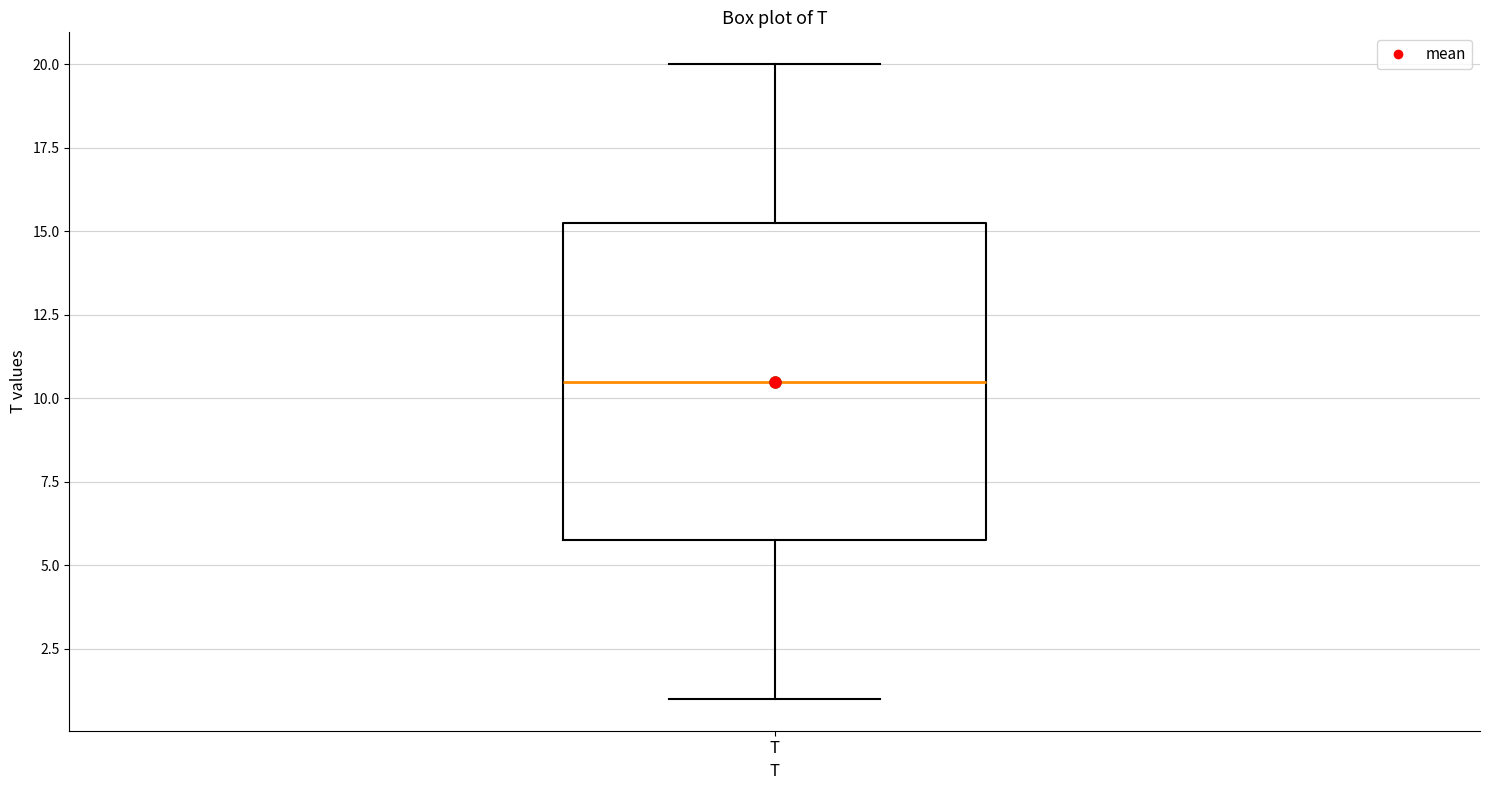

Where does the median line of the box for T sit on the y-axis? The values are not printed on the chart, so give them approximately, as read against the axis.

10.5